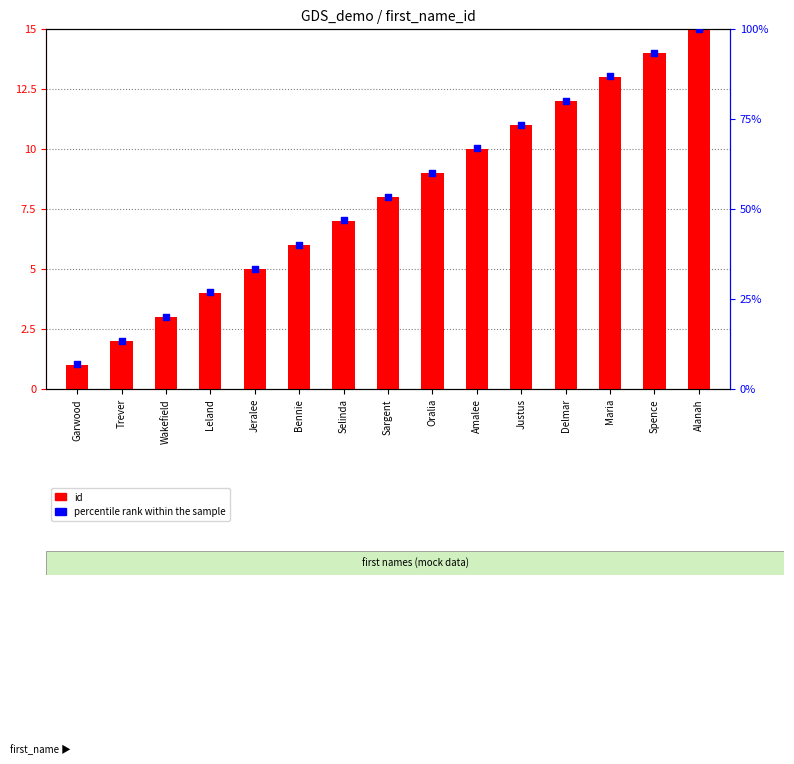

Which series has the widest spread of Y values?

percentile rank within the sample